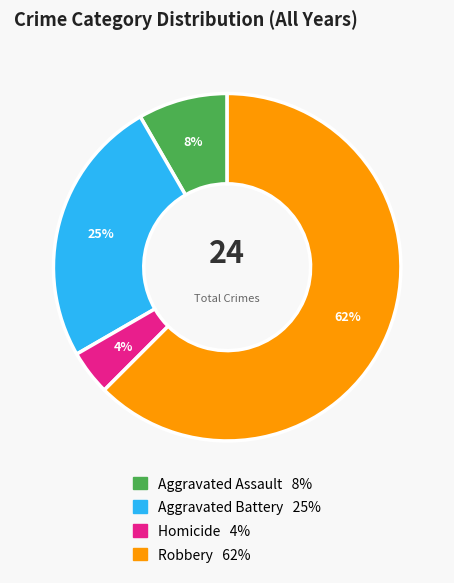

Which slice is the largest?

Robbery